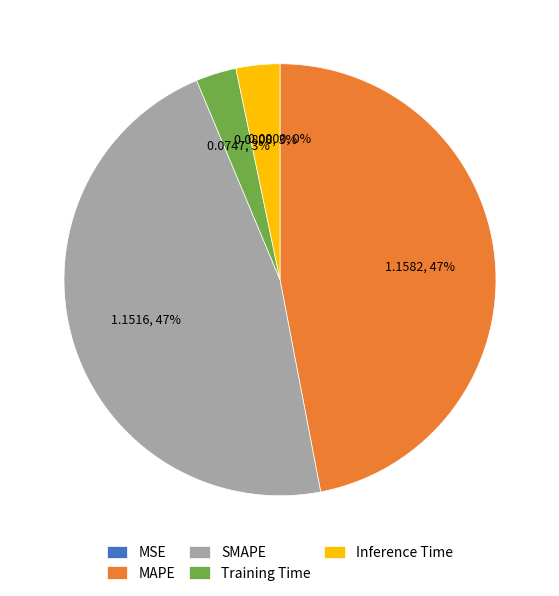

Is there a majority slice in this chart?

No